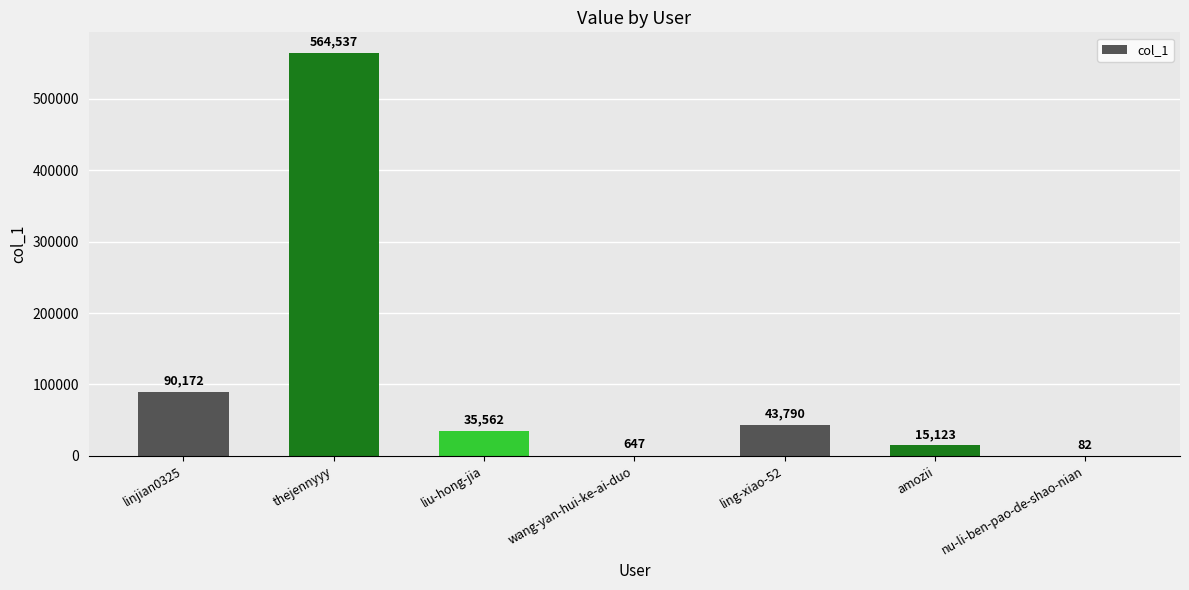

What is the sum of the values at thejennyyy and ling-xiao-52?

608327